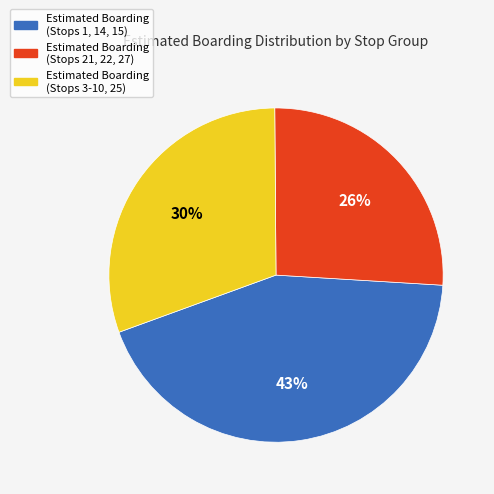

Is there any slice that represents more than half of the pie?

No